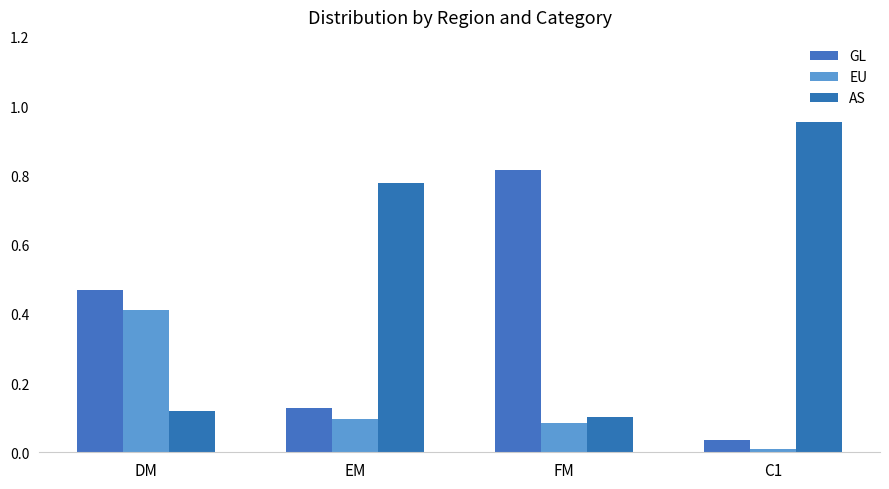

Read the AS value at DM.

0.1